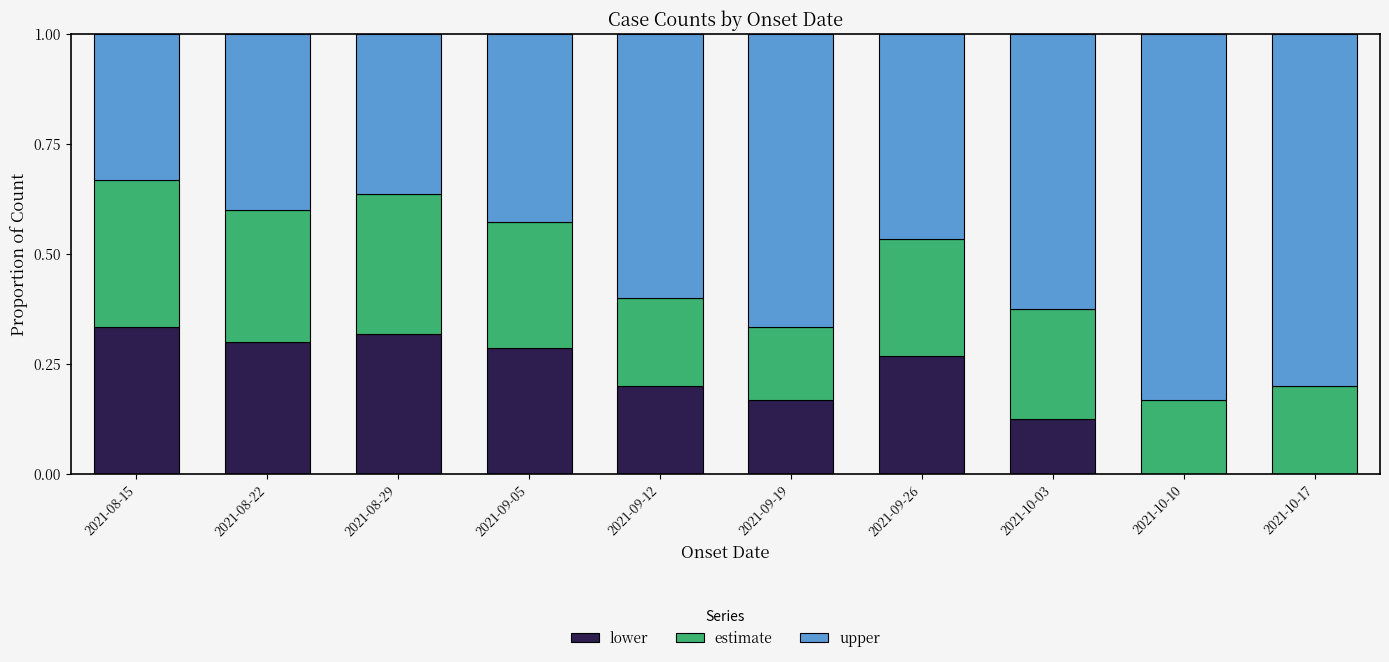

What is the difference between the second highest and second lowest values in the estimate series?

0.2